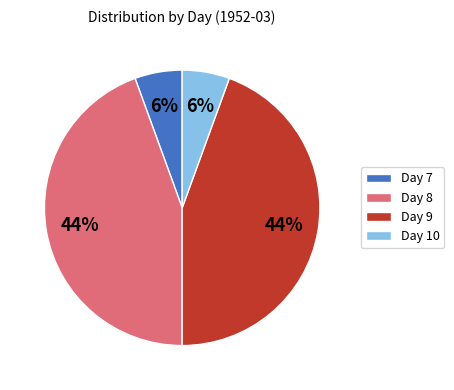

Do Day 7 and Day 10 together represent more than half of the pie?

No